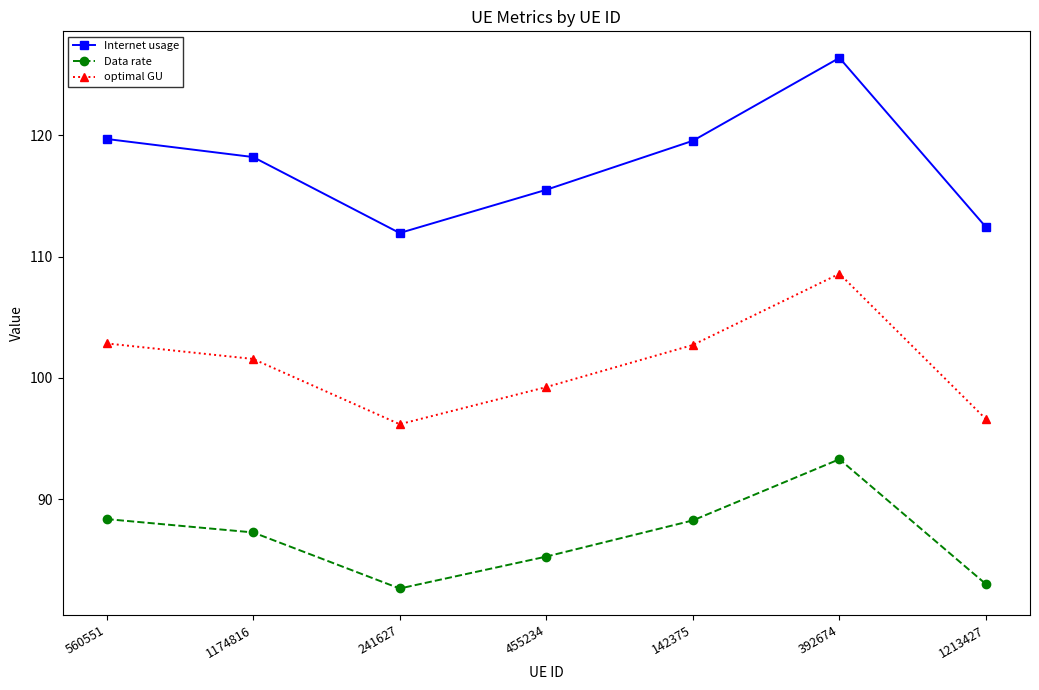

What is the value of the Internet usage point at the 4th from the left?

115.5